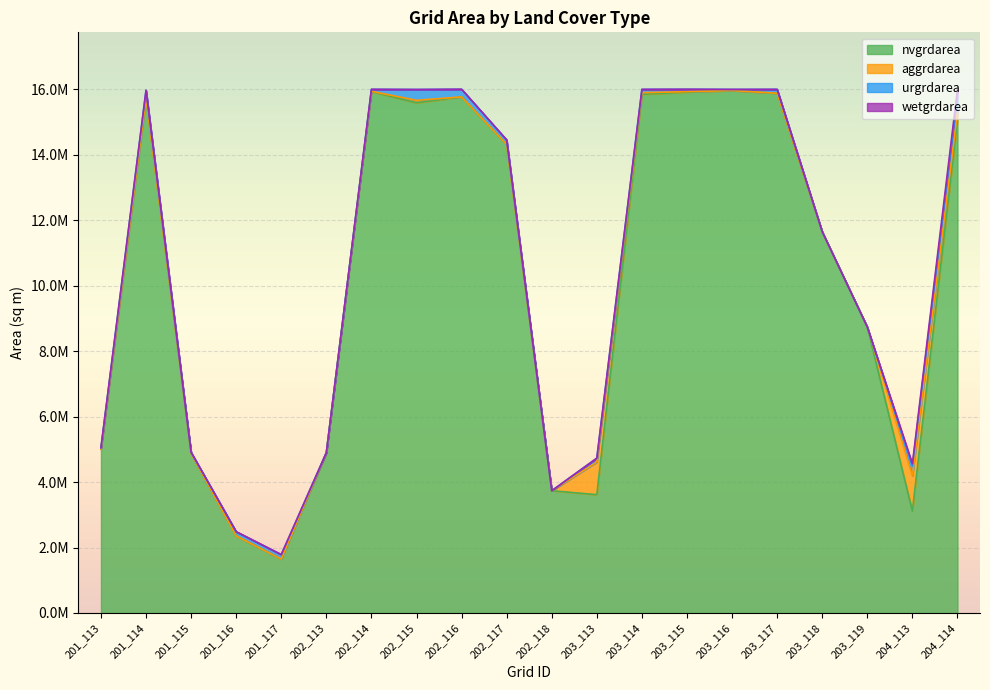

How many lines are shown in the chart?

4